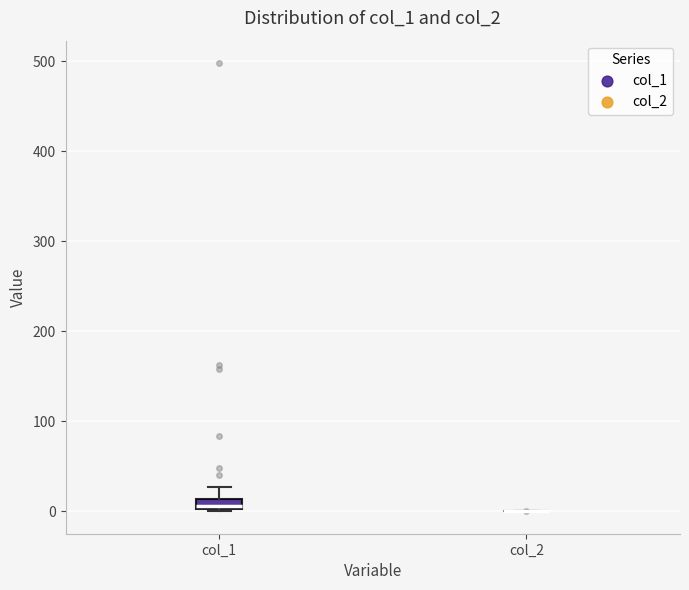

Which box is the tallest, from its lower edge to its upper edge?

col_1